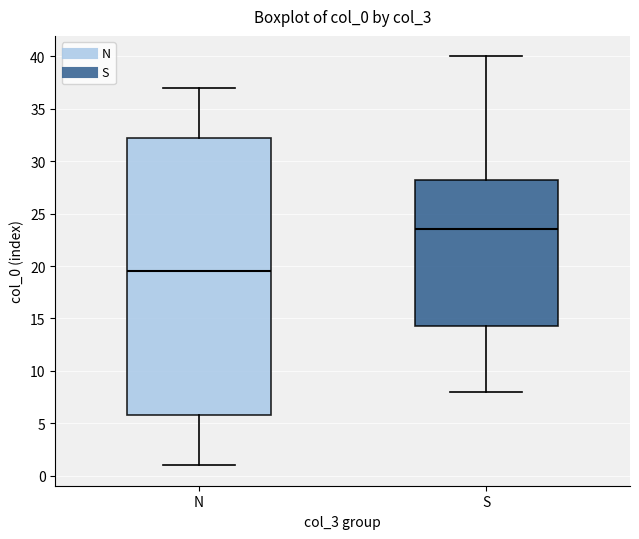

Reading left to right, read every box against the y-axis: the position of its median line, the range the box covers, and the ends of its whiskers. The values are not printed on the chart, so give them approximately, as read against the axis.

N: median 19.5, box 6.0 to 32.5, whiskers 1.0 to 37.0
S: median 23.5, box 14.5 to 28.5, whiskers 8.0 to 40.0